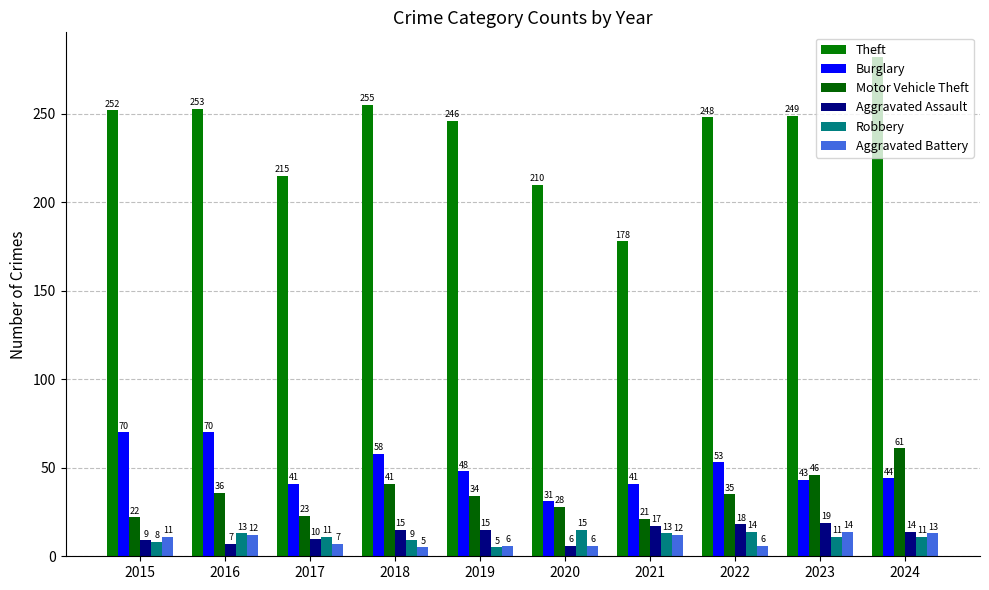

Reading left to right, transcribe all the data shown in this chart.

Theft: 252	253	215	255	246	210	178	248	249	282
Burglary: 70	70	41	58	48	31	41	53	43	44
Motor Vehicle Theft: 22	36	23	41	34	28	21	35	46	61
Aggravated Assault: 9	7	10	15	15	6	17	18	19	14
Robbery: 8	13	11	9	5	15	13	14	11	11
Aggravated Battery: 11	12	7	5	6	6	12	6	14	13